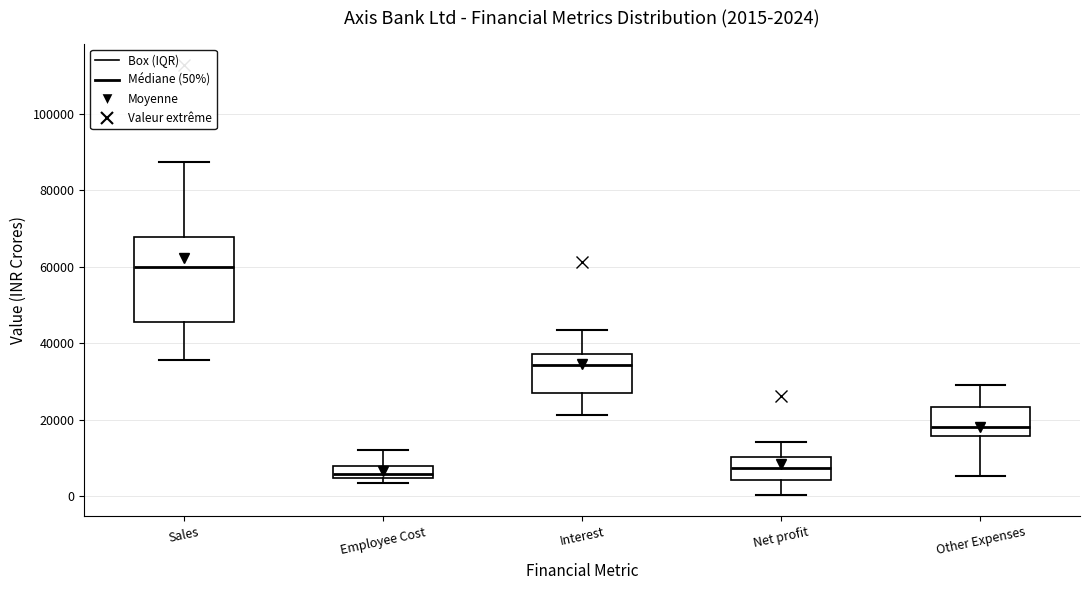

Comparing the boxes themselves (not the whiskers), which one is the tallest?

Sales